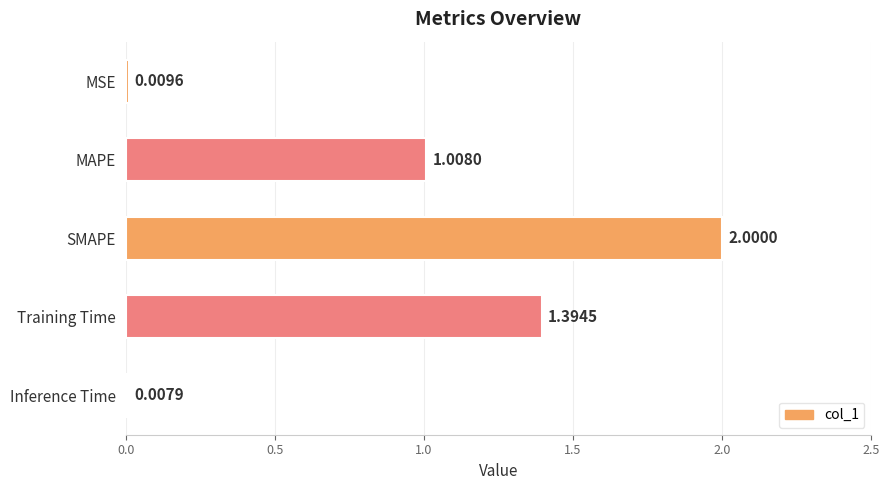

List the labels in order of value, smallest first.

Inference Time, MSE, MAPE, Training Time, SMAPE